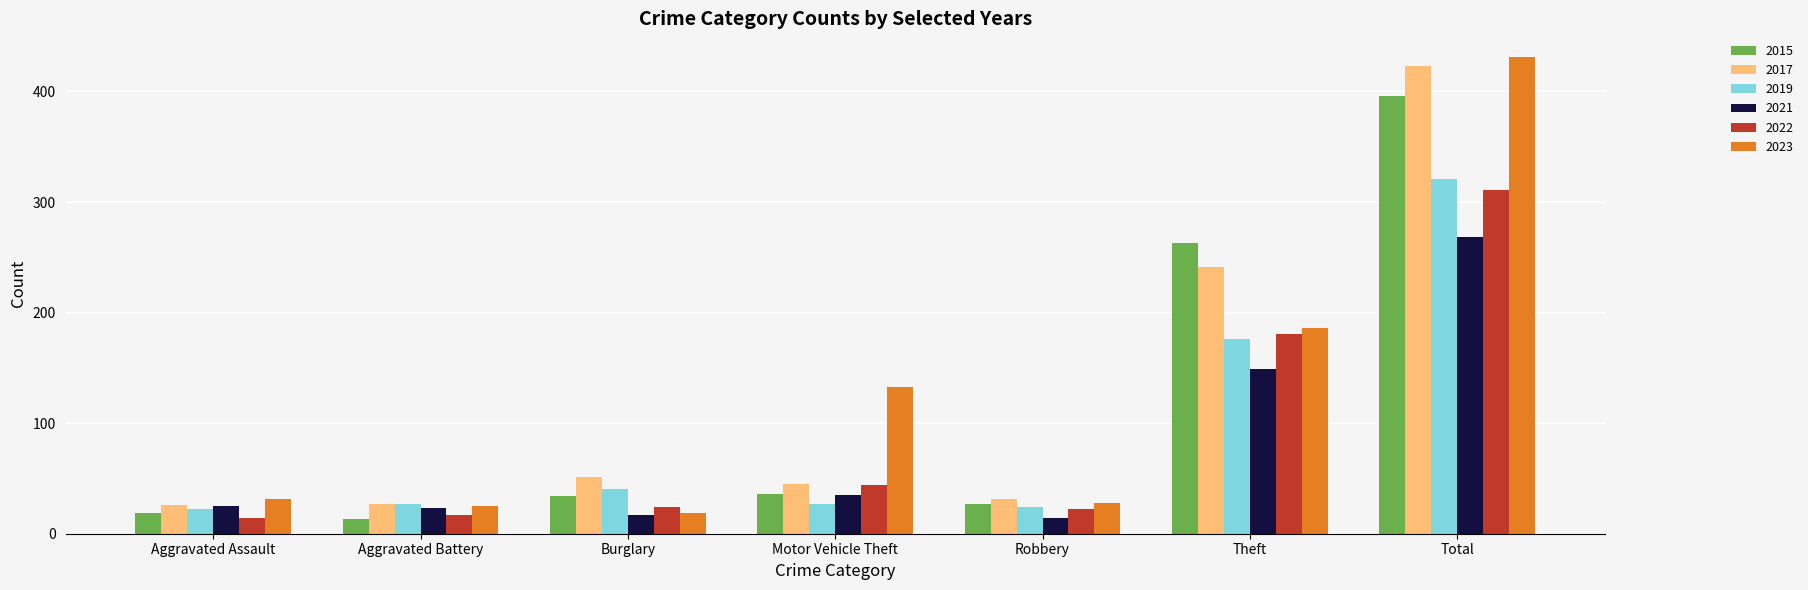

What are all the series names shown in the legend?

2015, 2017, 2019, 2021, 2022, 2023